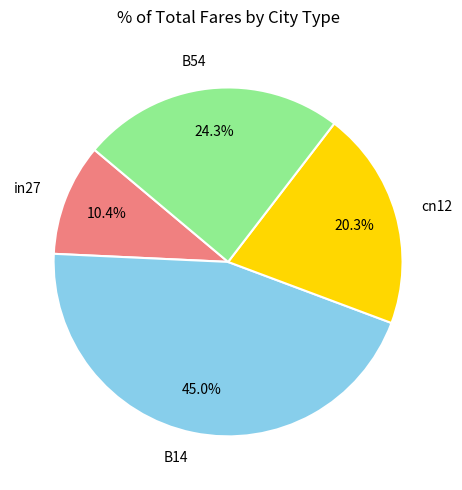

To the nearest percent, what portion does cn12 represent?

20%